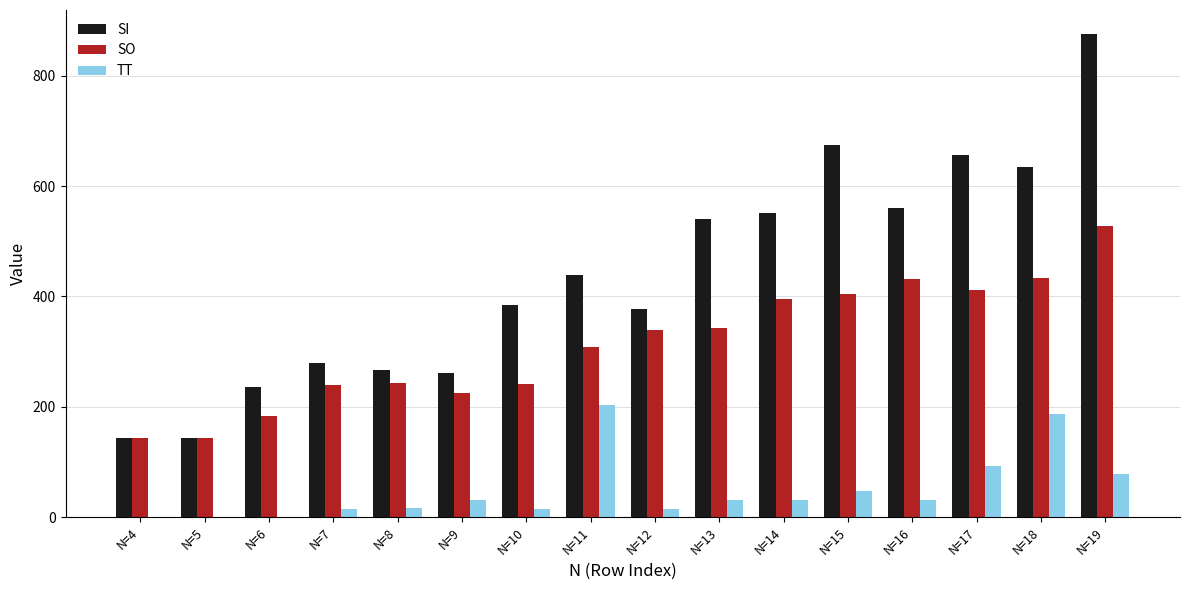

What is the maximum value shown in the chart?

875